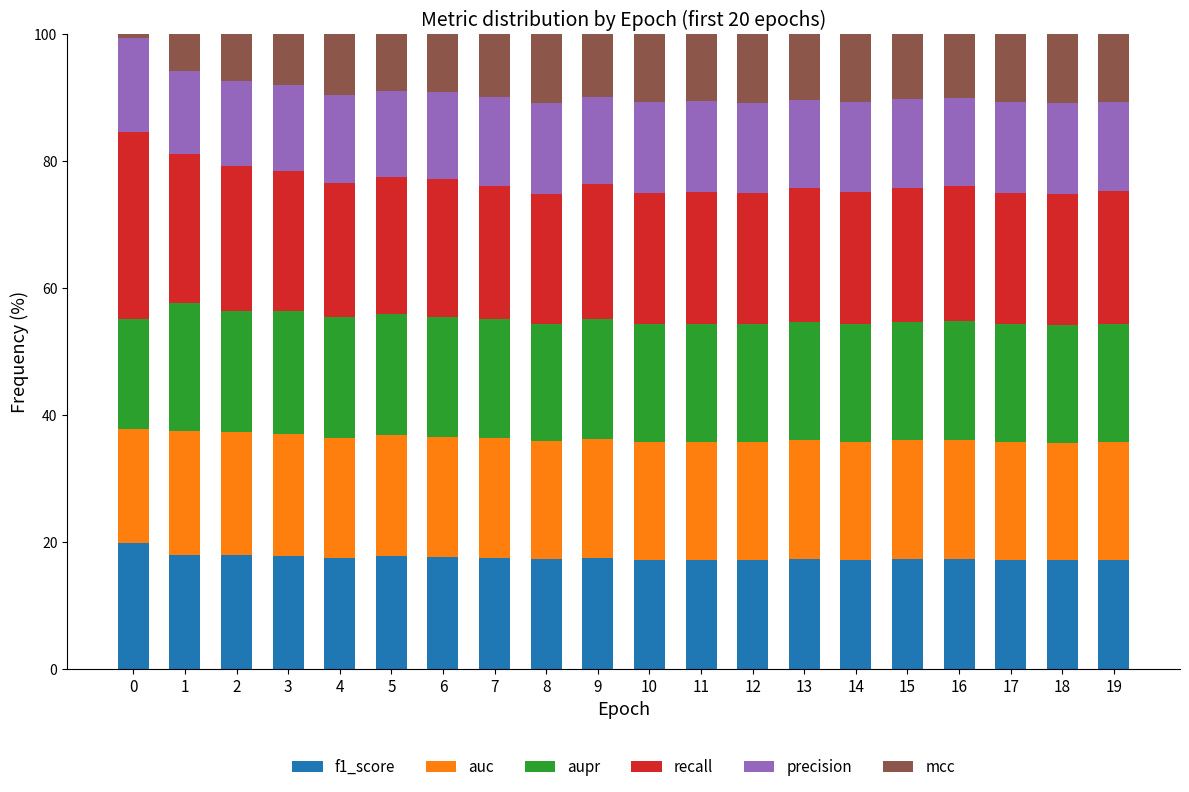

What is the minimum value for f1_score?

17.1